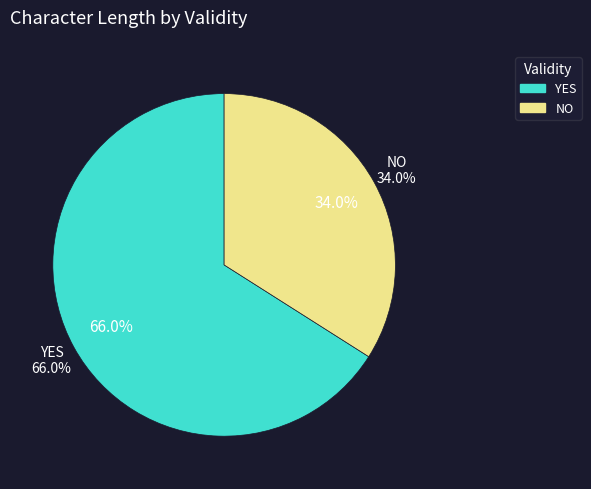

To the nearest percent, what is the combined percentage of YES (49) and YES (50)?

66%